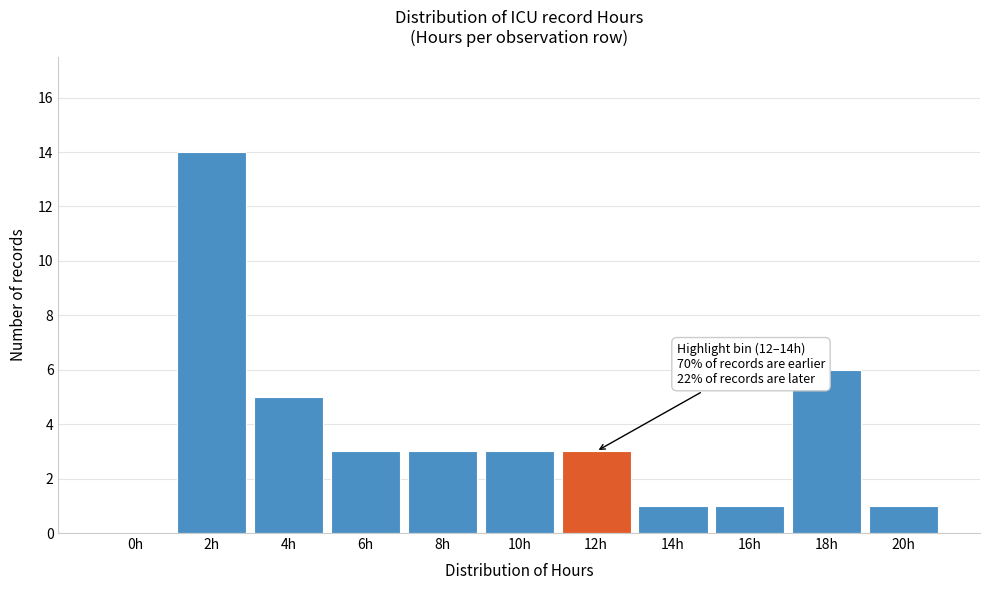

Reading left to right, what are all the values shown in this chart?

0h=0	2h=14	4h=5	6h=3	8h=3	10h=3	12h=3	14h=1	16h=1	18h=6	20h=1